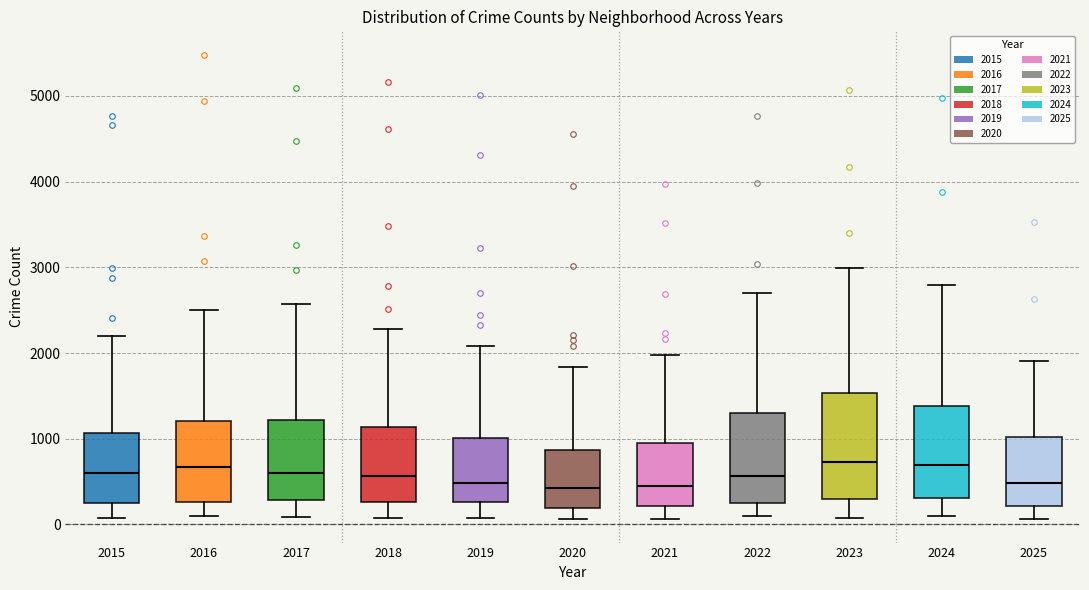

Where does the lower whisker of the box at x = 2022 end on the y-axis? The values are not printed on the chart, so give them approximately, as read against the axis.

100